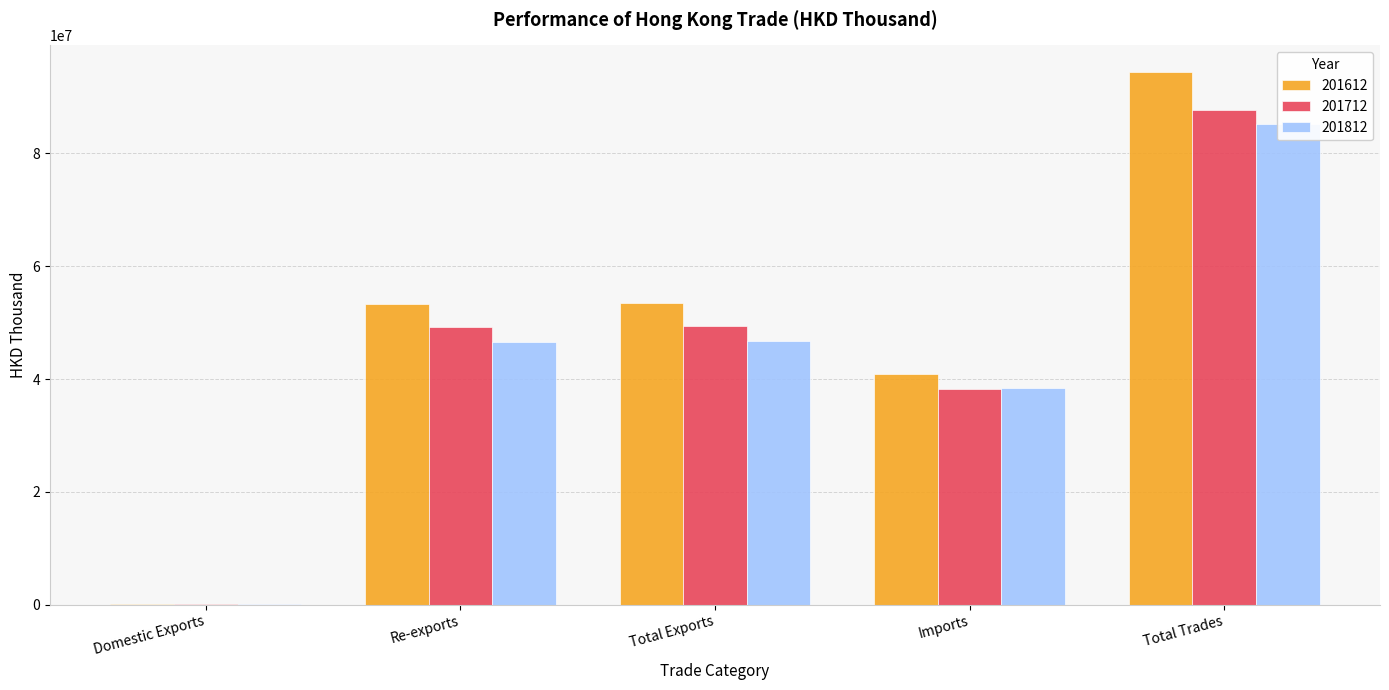

Reading right to left, what are all the values shown in this chart?

201612: Total Trades=94438942.3	Imports=40901376.5	Total Exports=53537565.8	Re-exports=53354736.8	Domestic Exports=182829.0
201712: Total Trades=87621976.3	Imports=38249418.0	Total Exports=49372558.3	Re-exports=49241024.7	Domestic Exports=131533.6
201812: Total Trades=85197368.5	Imports=38419077.8	Total Exports=46778290.7	Re-exports=46649827.8	Domestic Exports=128462.8